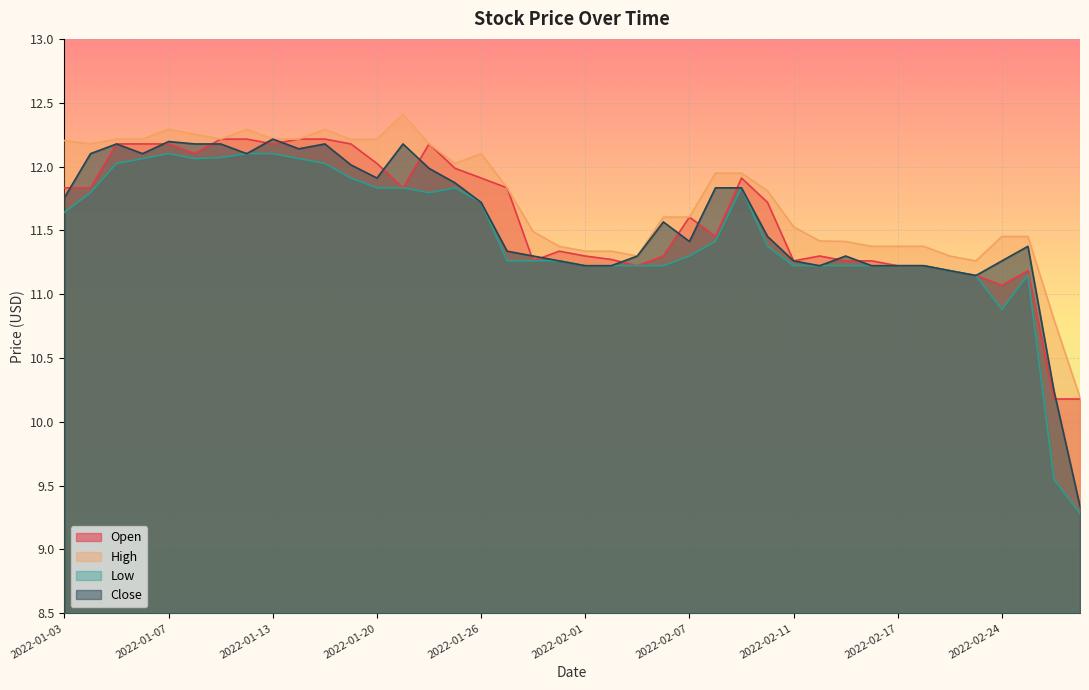

True or false: Close and Low intersect in this chart.

False